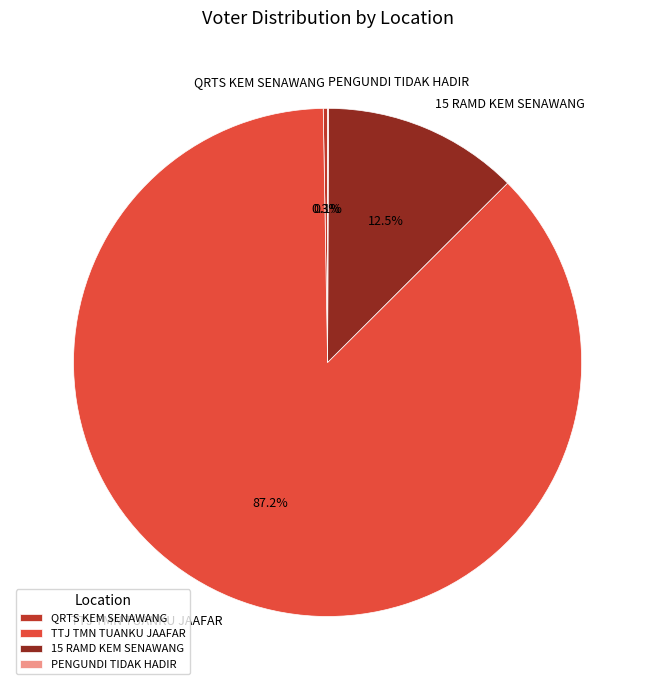

Which category accounts for the majority?

TTJ TMN TUANKU JAAFAR